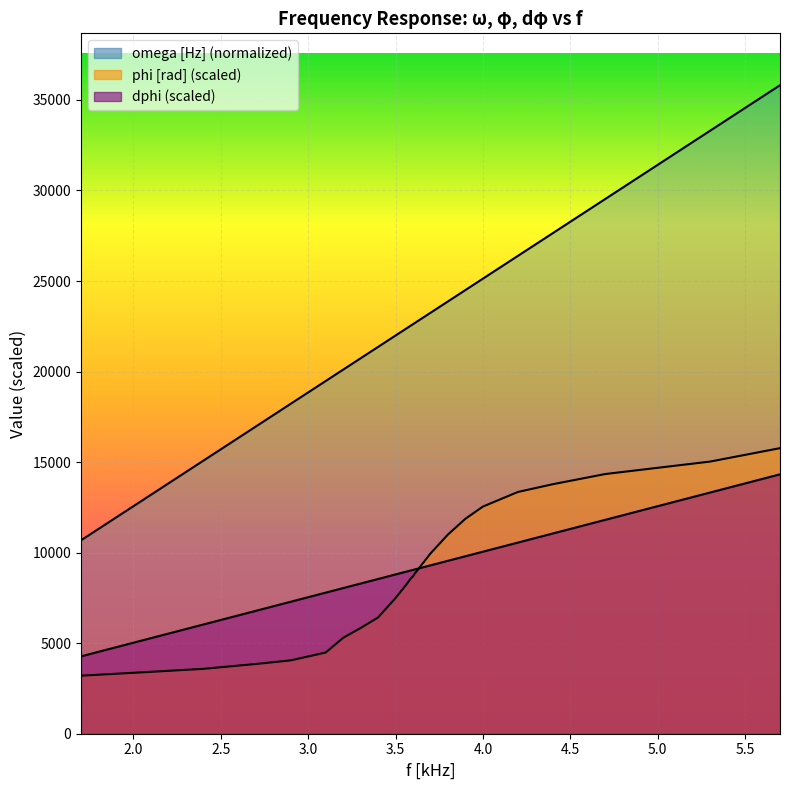

True or false: dphi and omega [Hz] (normalized) intersect in this chart.

False